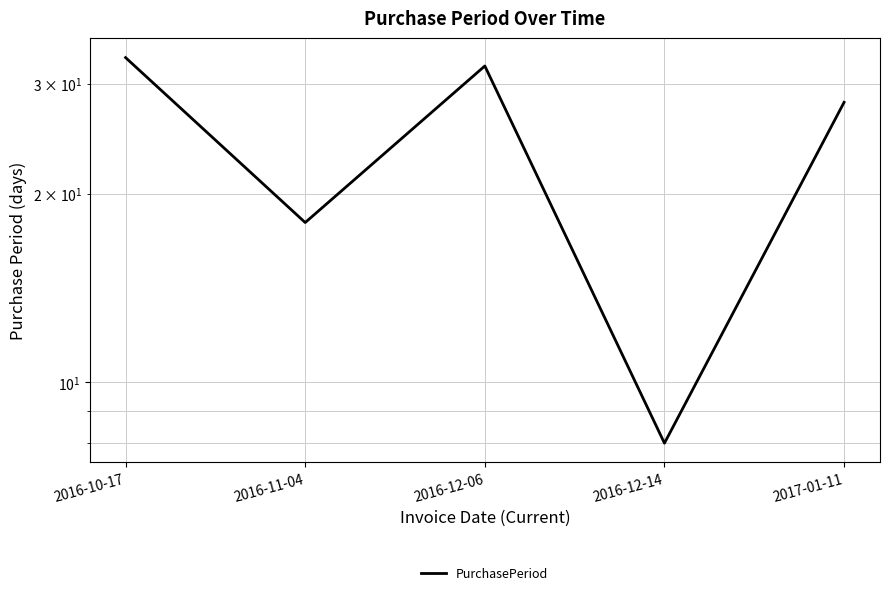

The value at 2016-11-04 is 18. True or false?

True